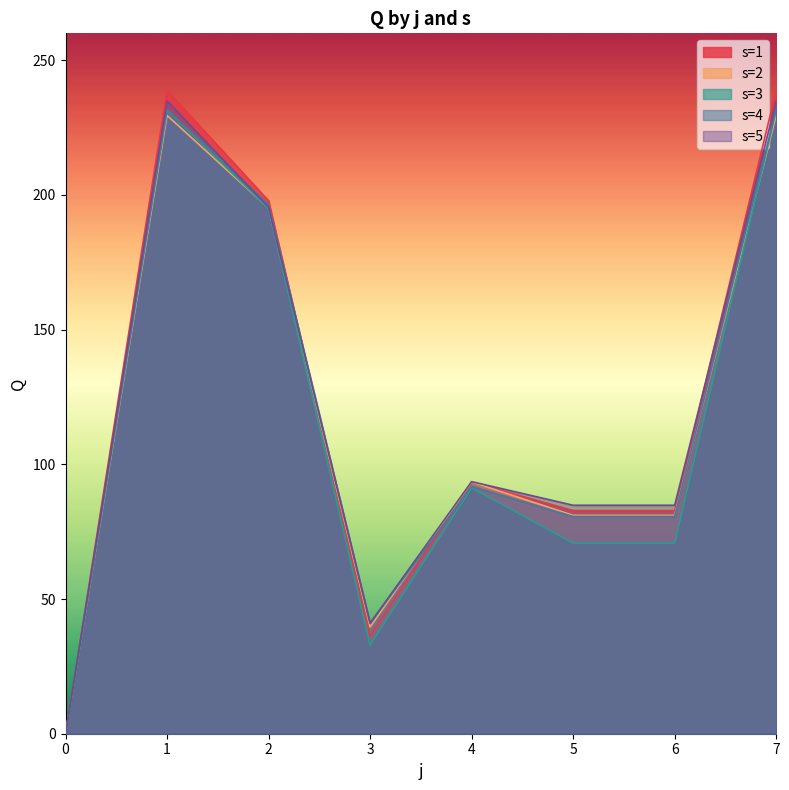

True or false: s=3 and s=2 intersect in this chart.

True